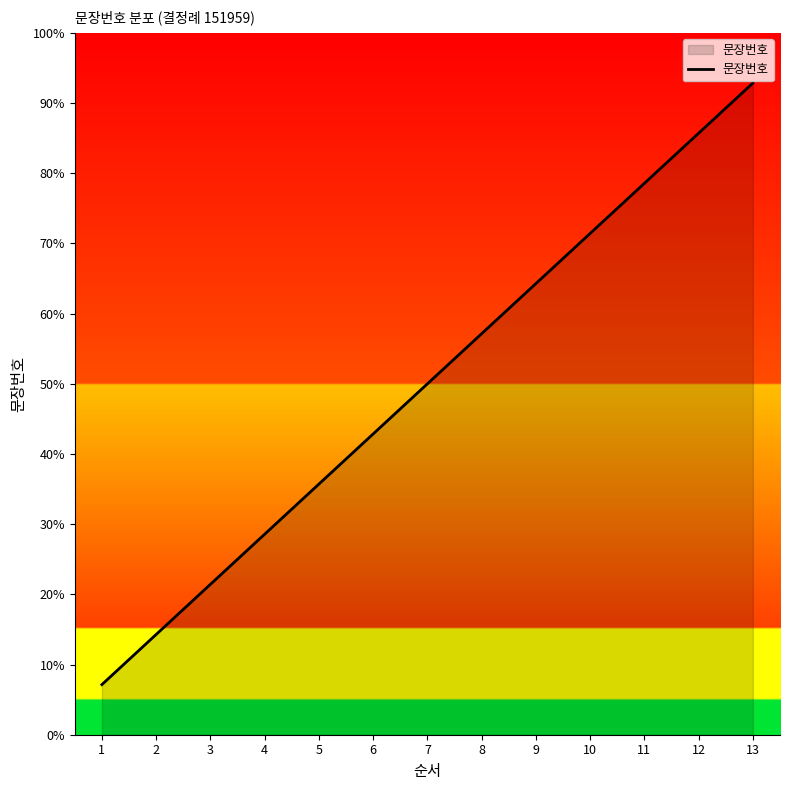

Is this an area chart (filled region under the line)?

Yes